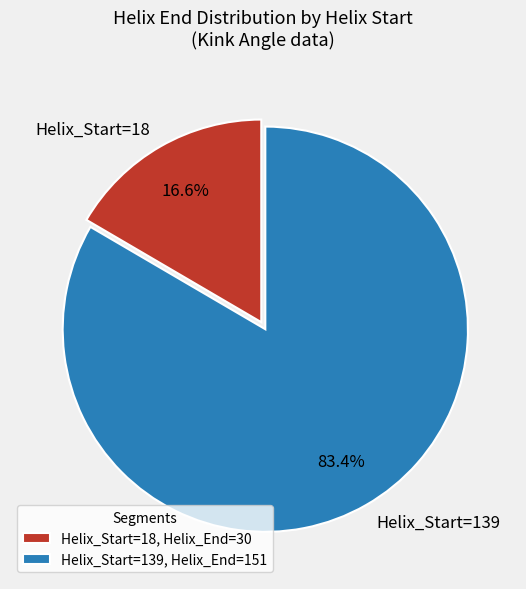

How many segments does this pie chart have?

2